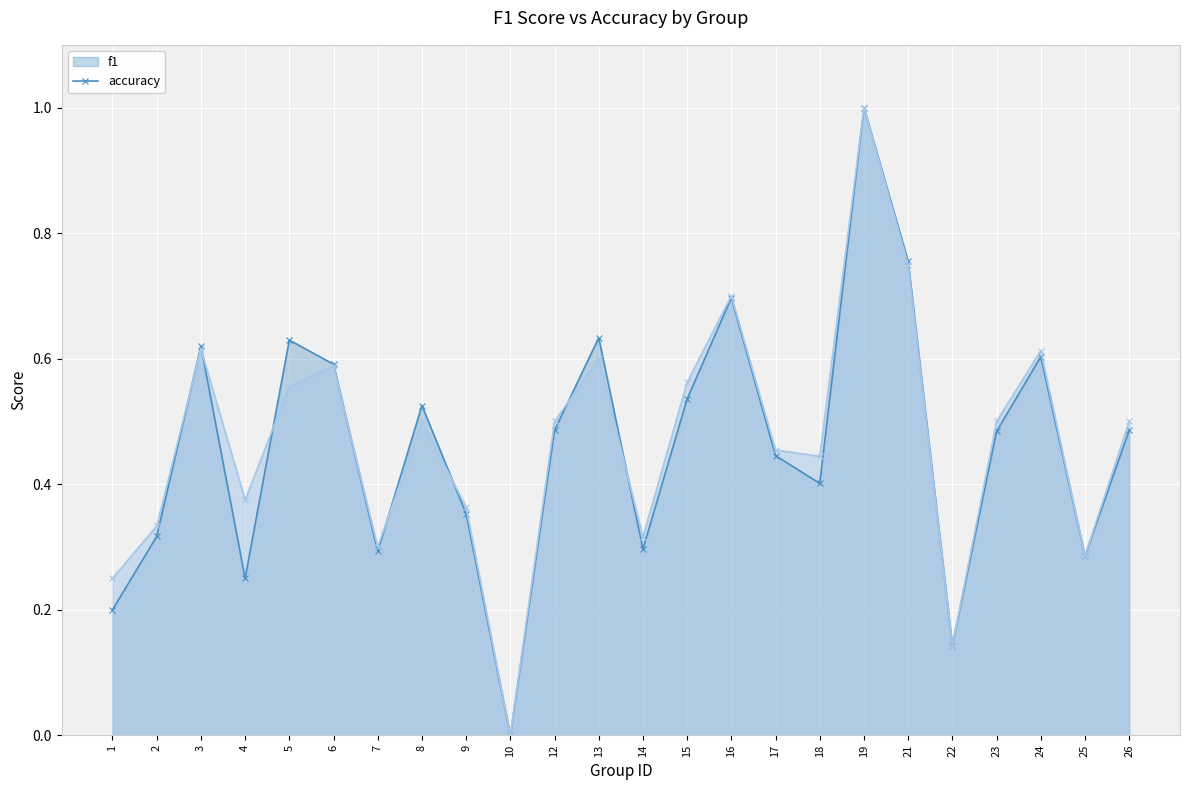

How many lines are shown in the chart?

2